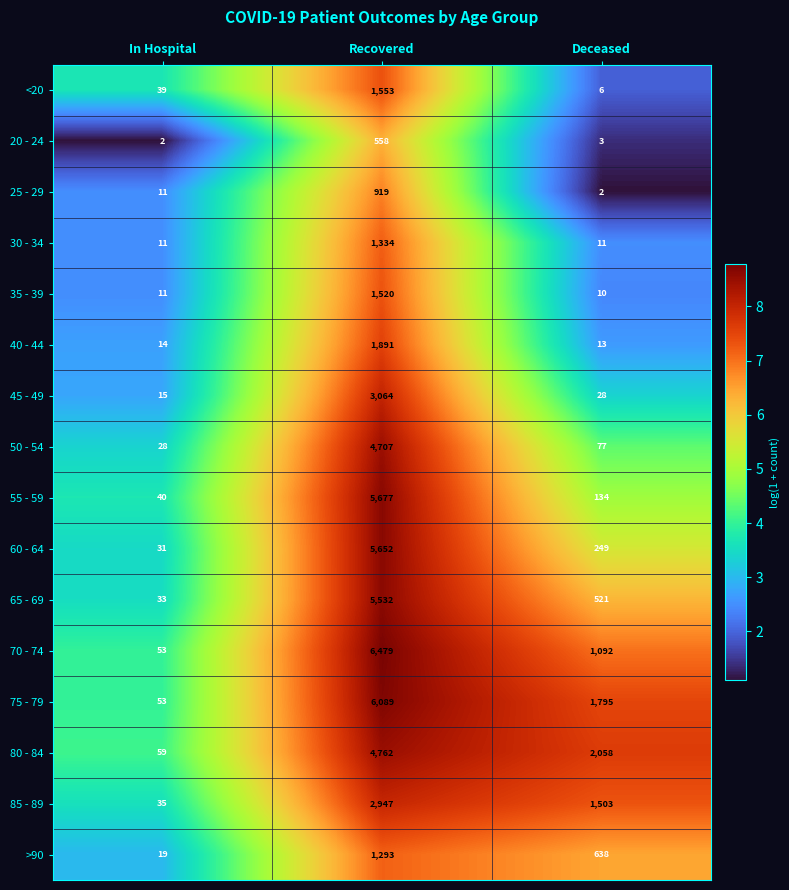

At which label is 50 - 54 closest to 2367?

Deceased